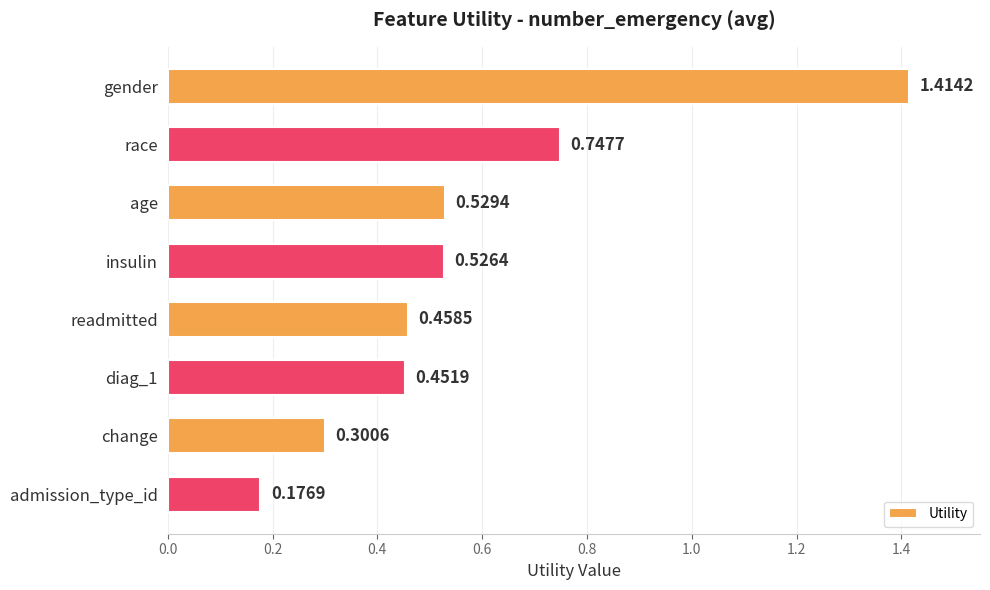

What is the difference between the maximum and minimum values?

1.2